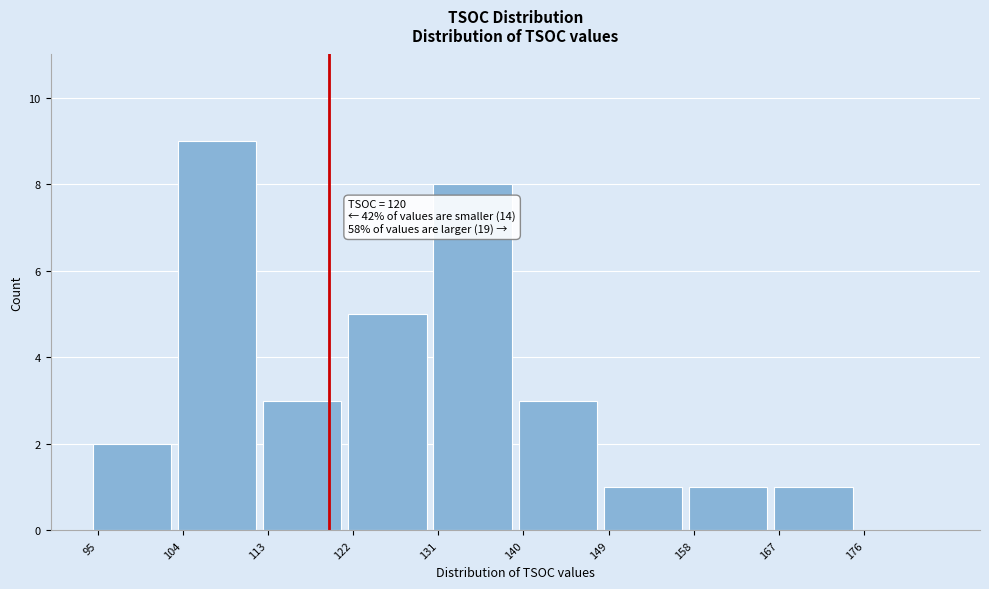

Which range on the x-axis has the tallest bar?

104 to 113